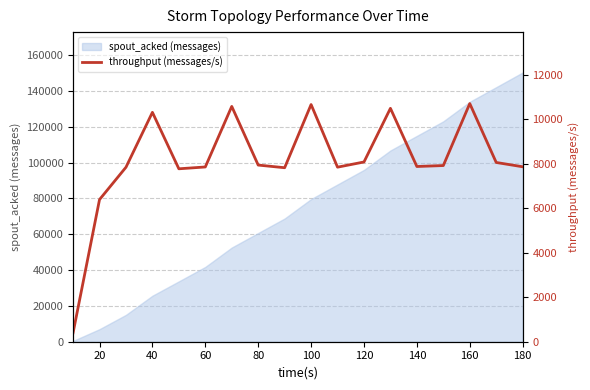

The value of spout_acked (messages) at 60 is 21178. True or false?

False